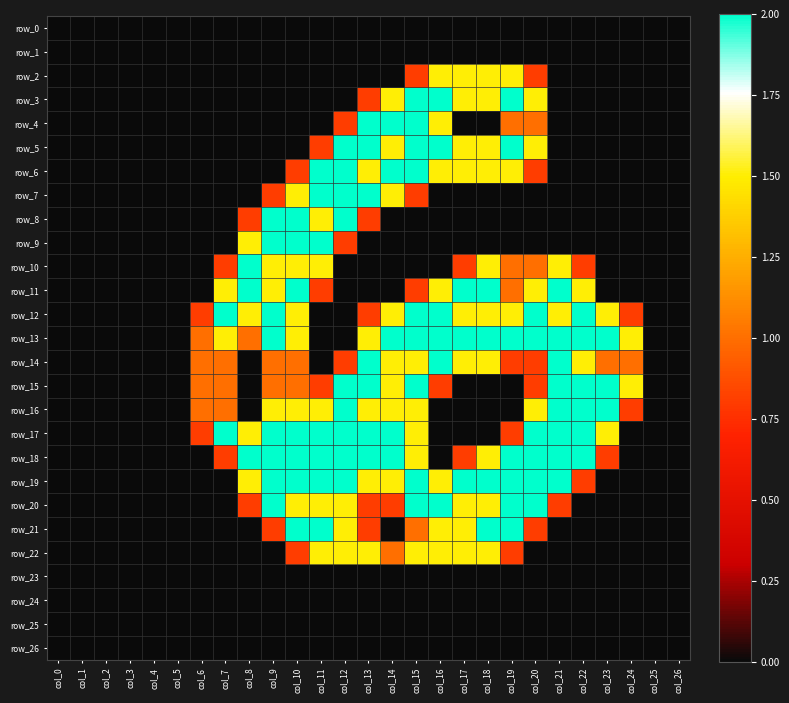

At col_22, list the series in order from smallest to largest.

row_0, row_1, row_2, row_3, row_4, row_5, row_6, row_7, row_8, row_9, row_20, row_21, row_22, row_23, row_24, row_25, row_26, row_10, row_19, row_11, row_14, row_12, row_13, row_15, row_16, row_17, row_18